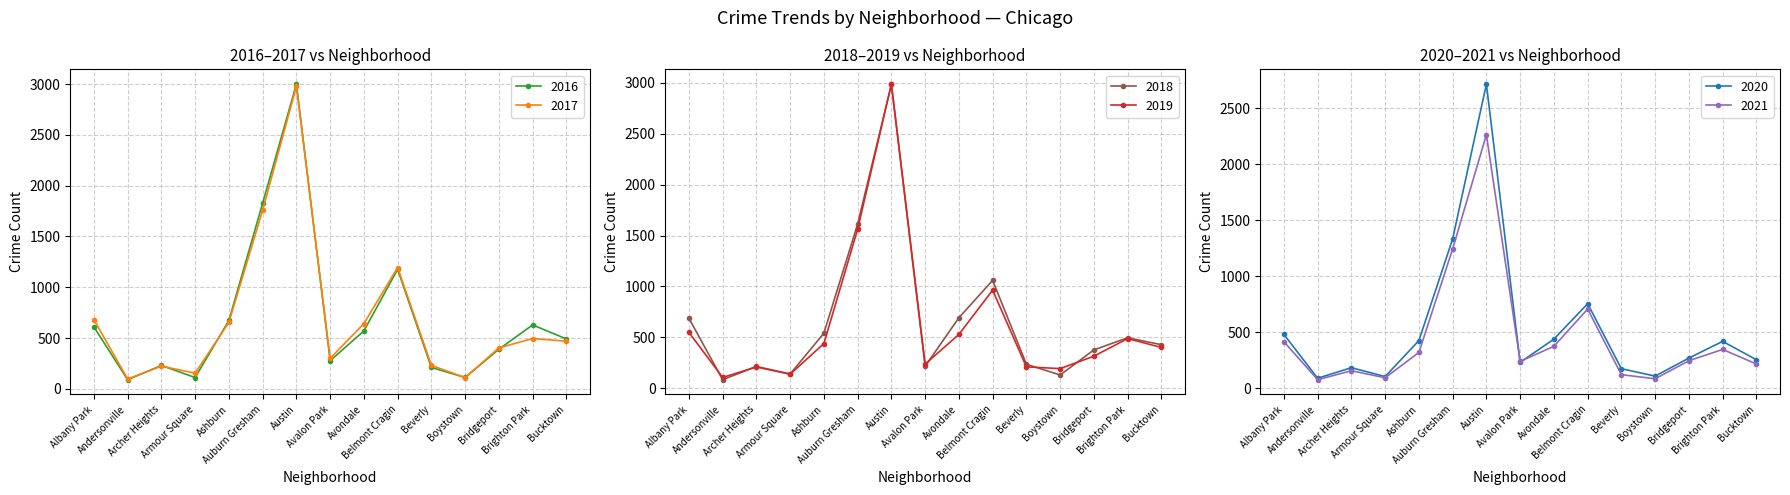

Where do 2017 and 2018 first cross each other?

Albany Park and Andersonville